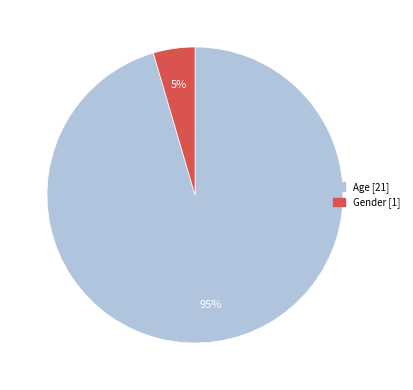

Is the sum of Gender and Age greater than half?

Yes